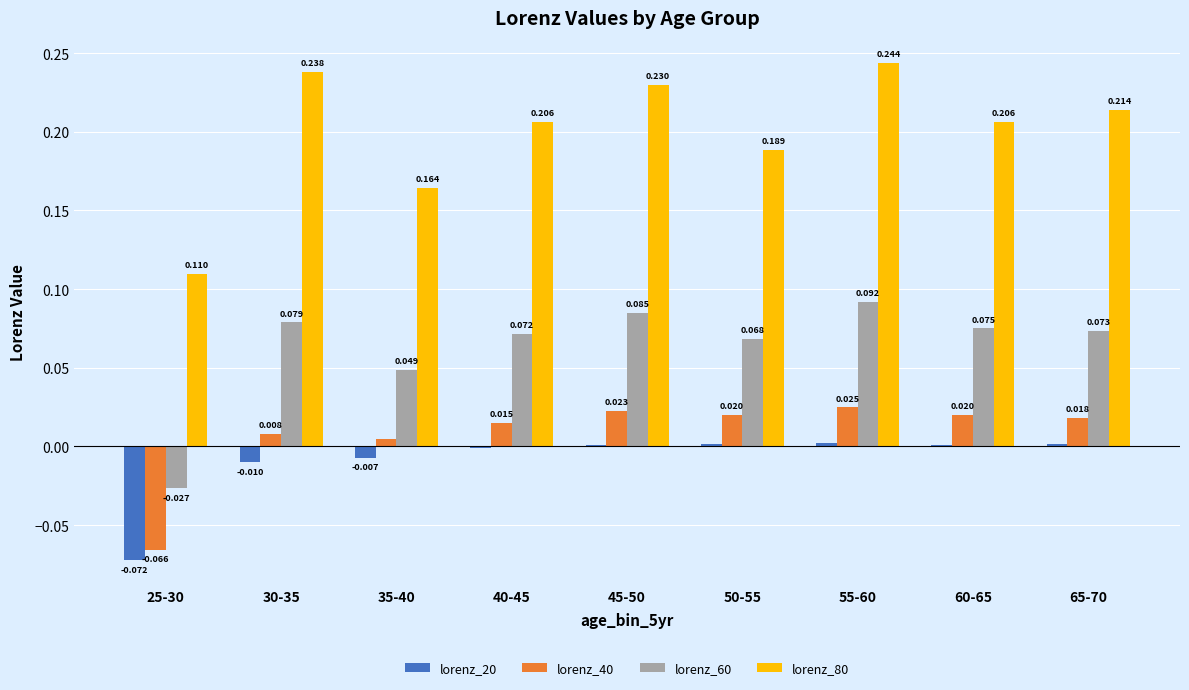

Which category has the highest value across all series?

55-60